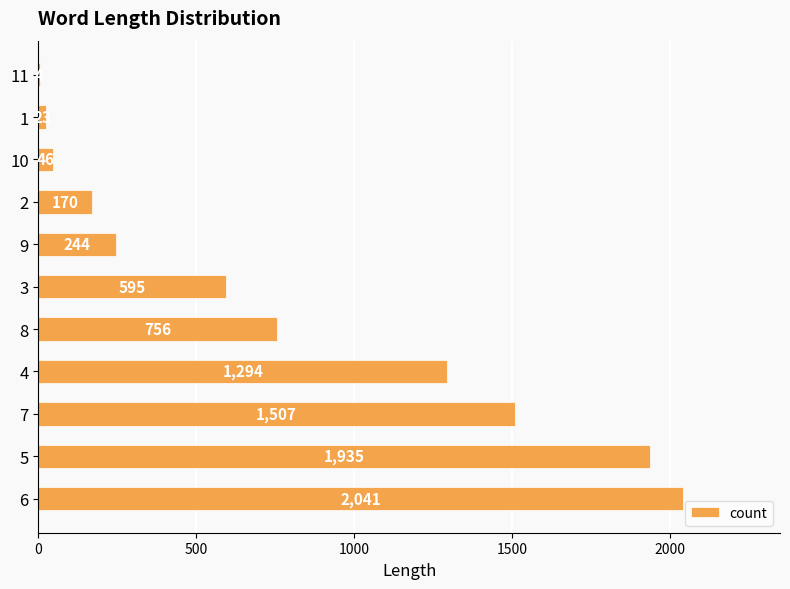

Read the value at 3, to the nearest 50.

600